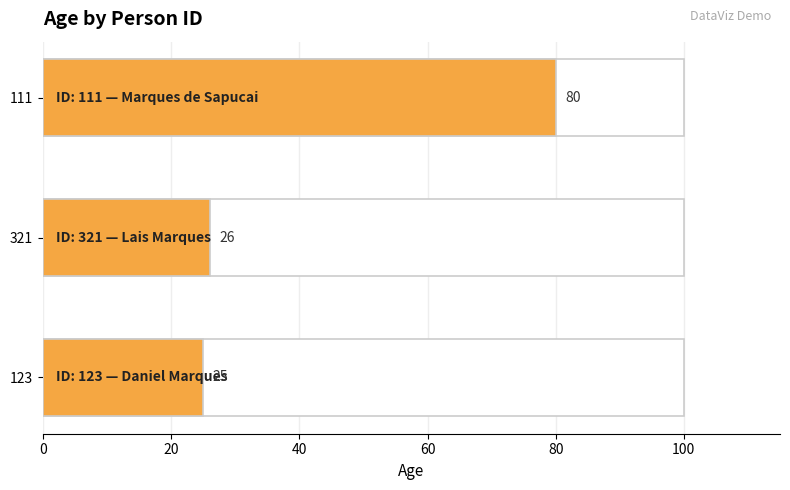

How many data points are less than 26?

1